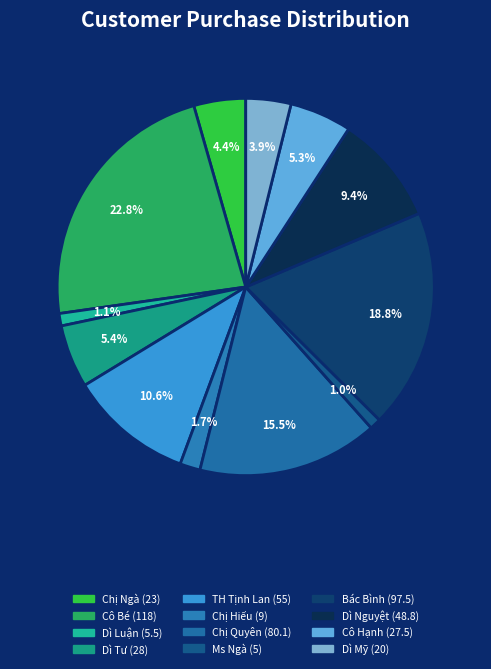

How many segments does this pie chart have?

12